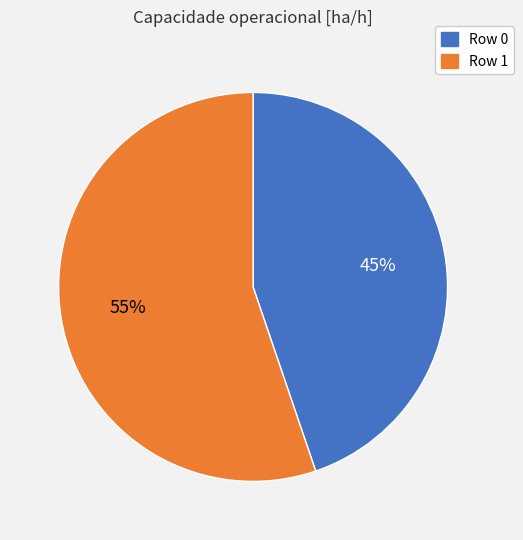

What percentage is the Row 1 slice, to the nearest percent?

55%